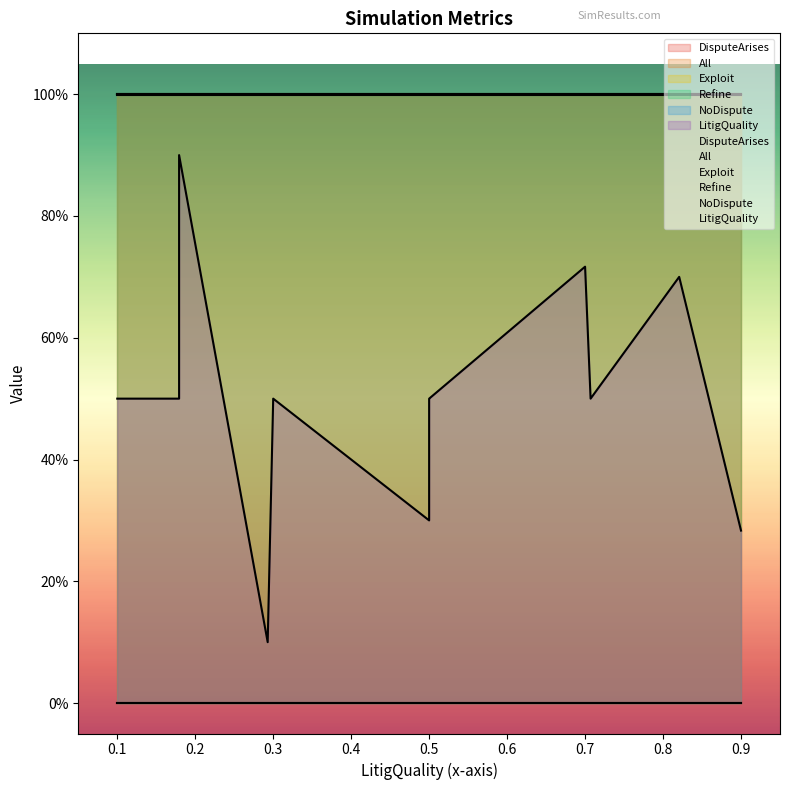

True or false: Refine and All intersect in this chart.

False